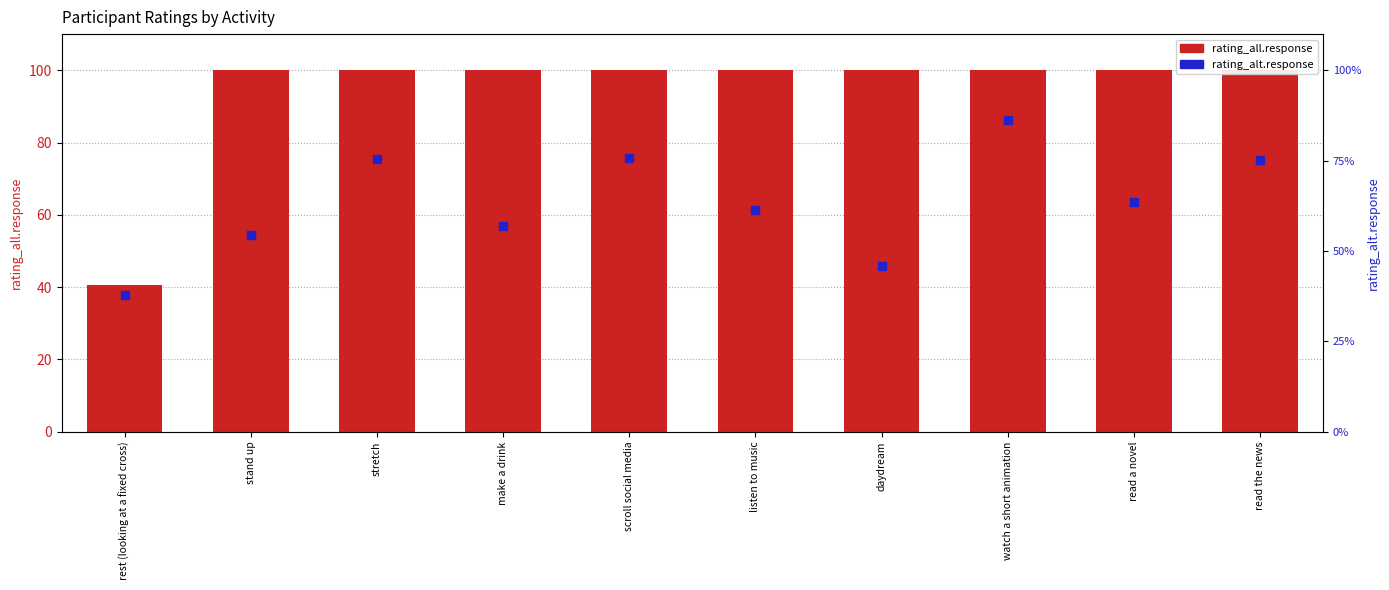

Which series reaches the minimum Y coordinate?

rating_alt.response